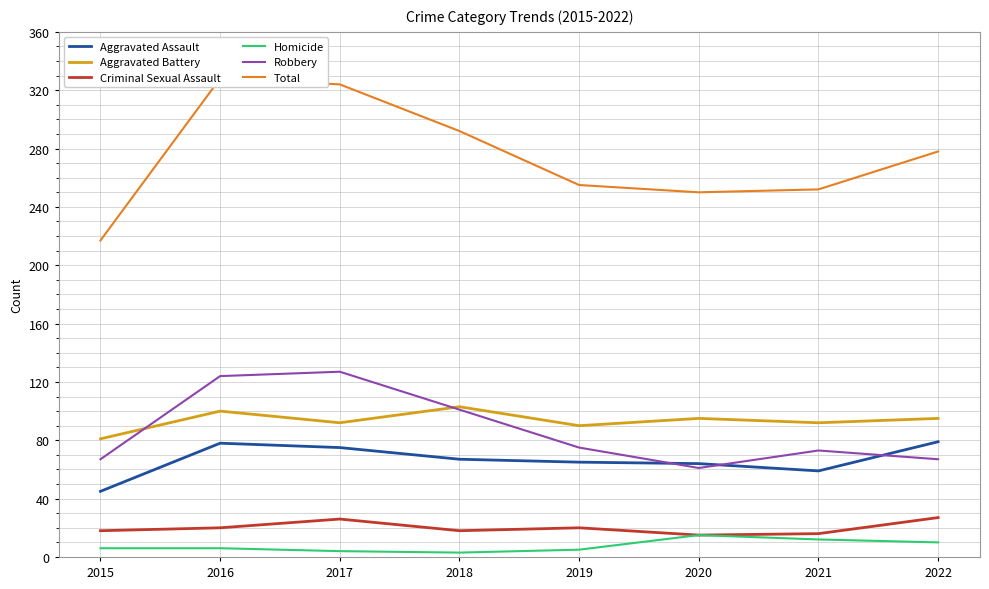

How many series are shown in this chart?

6